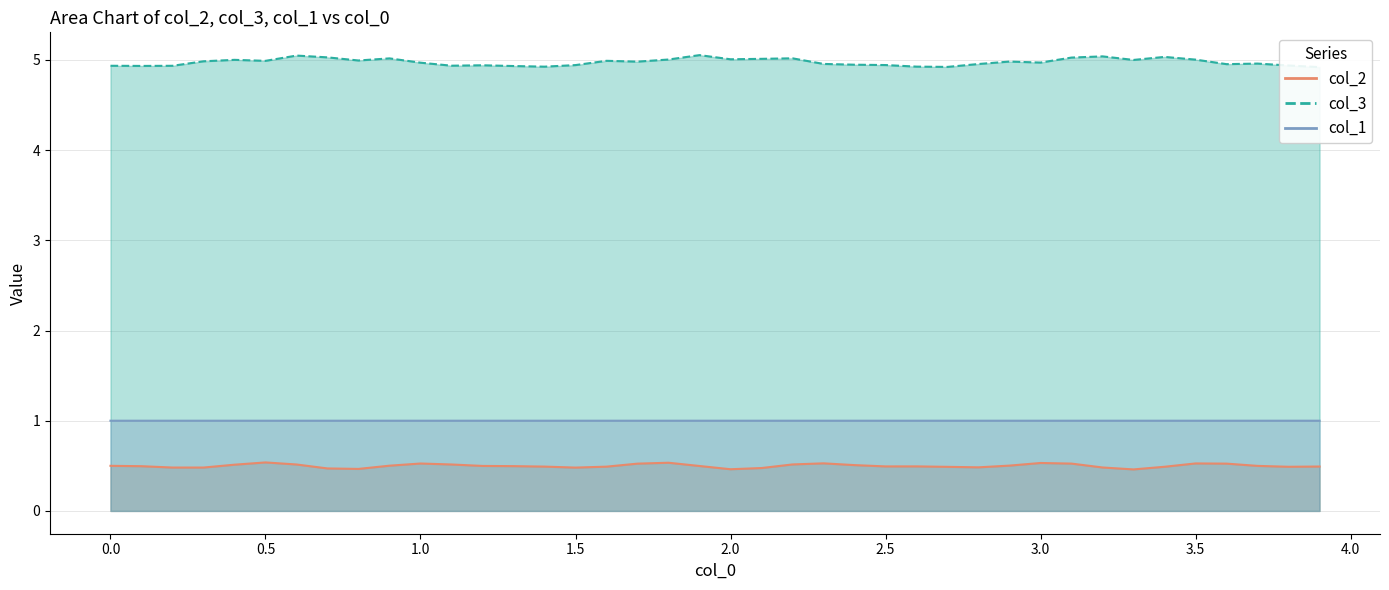

True or false: col_3 and col_1 intersect in this chart.

False